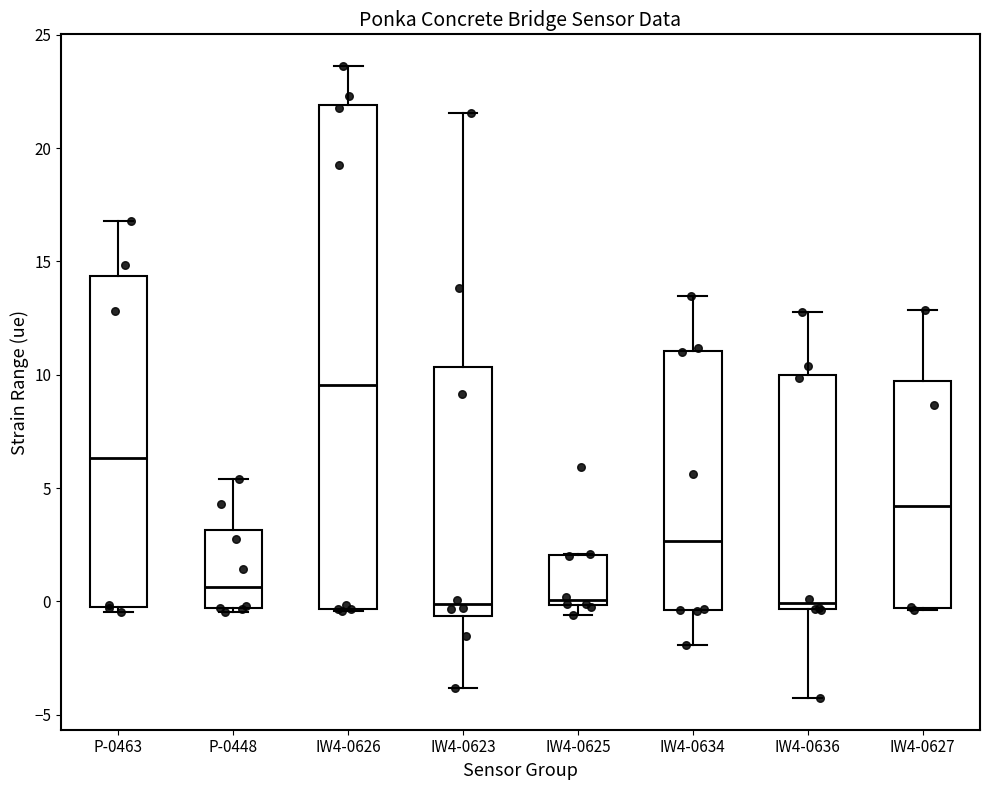

Which box is the tallest, from its lower edge to its upper edge?

IW4-0626